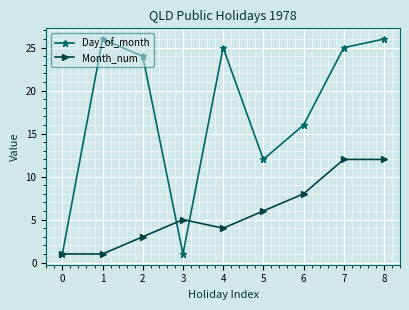

Is it true that Month_num equals 5 at 7?

False